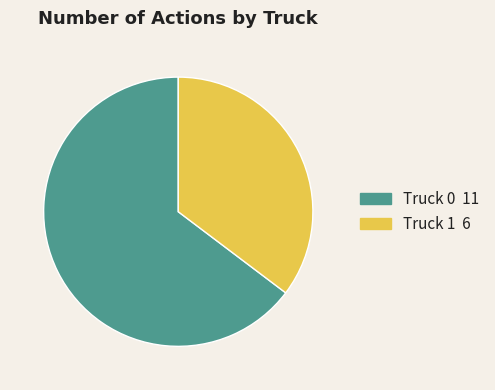

Approximately how many times larger is the value at Truck 1 compared to Truck 0?

0.5